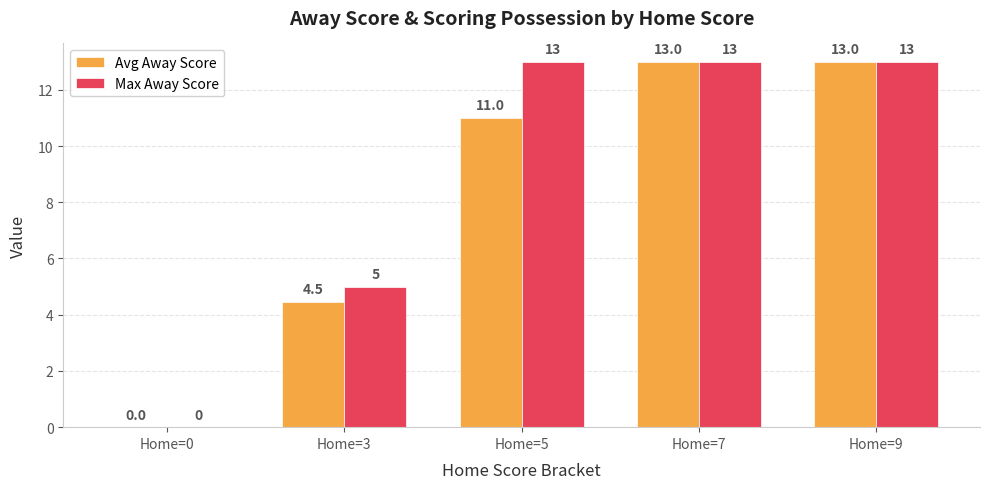

Are the bars horizontal?

No